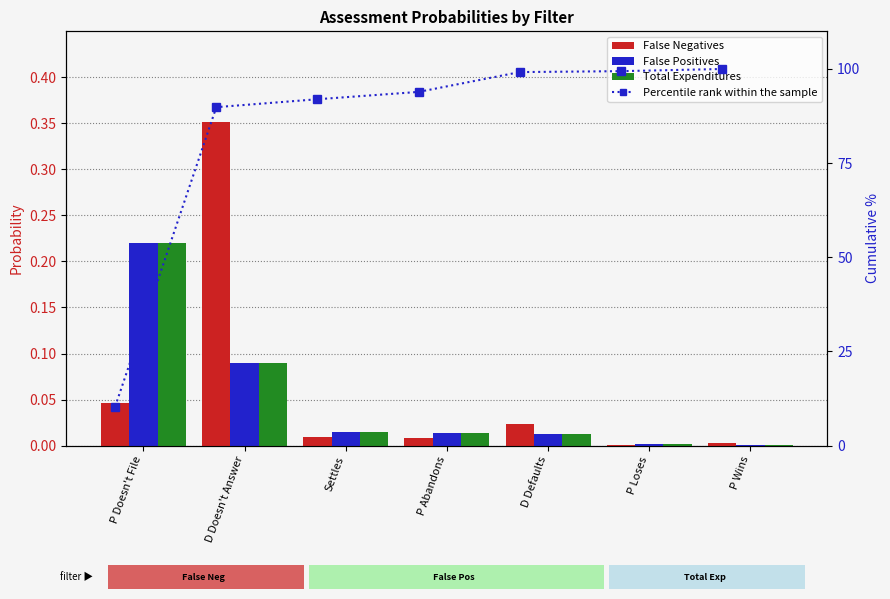

Reading right to left, extract all data points from this chart.

False Negatives: 0.0	0.0	0.0	0.0	0.0	0.4	0.0
False Positives: 0.0	0.0	0.0	0.0	0.0	0.1	0.2
Total Expenditures: 0.0	0.0	0.0	0.0	0.0	0.1	0.2
Percentile rank within the sample: 100.0	99.4	99.2	93.9	92.0	89.9	10.4